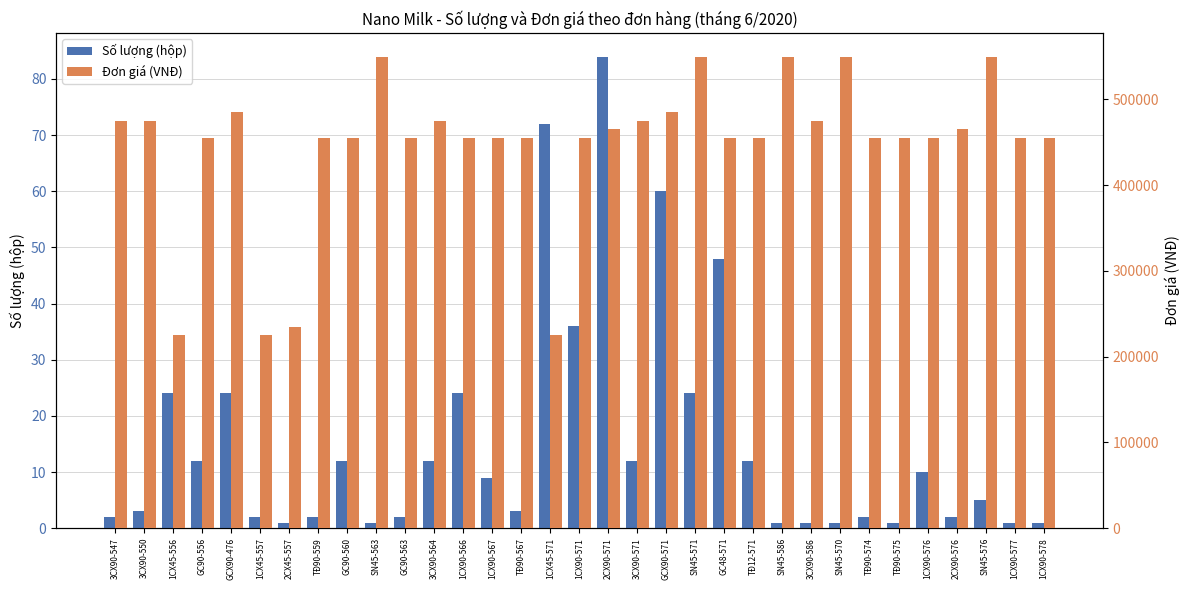

Which label corresponds to the smallest value in the chart?

2CX45-557